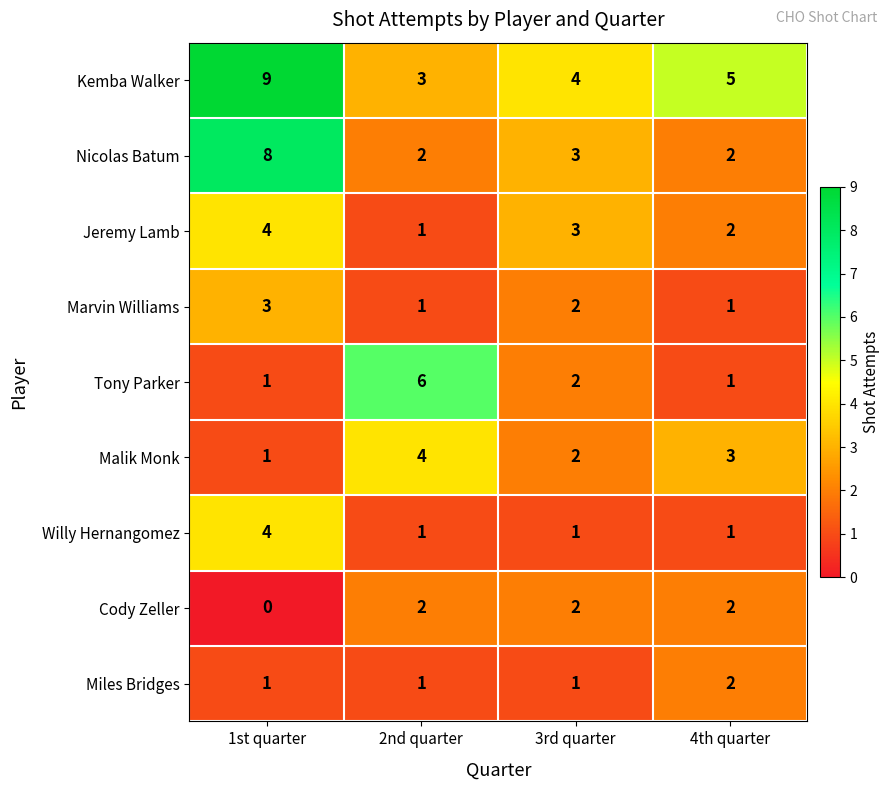

What is the greatest value displayed?

9